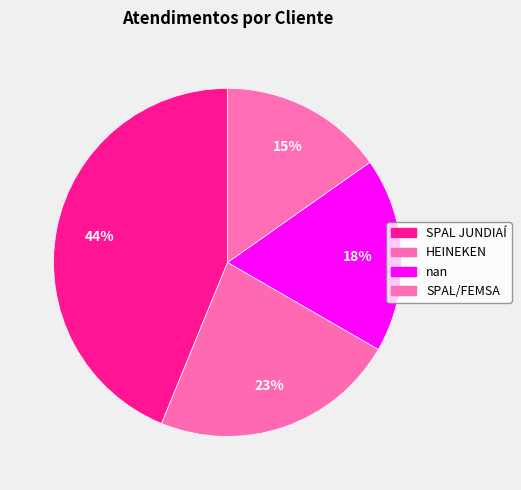

What is the total percentage of SPAL JUNDIAÍ and HEINEKEN?

66.7%